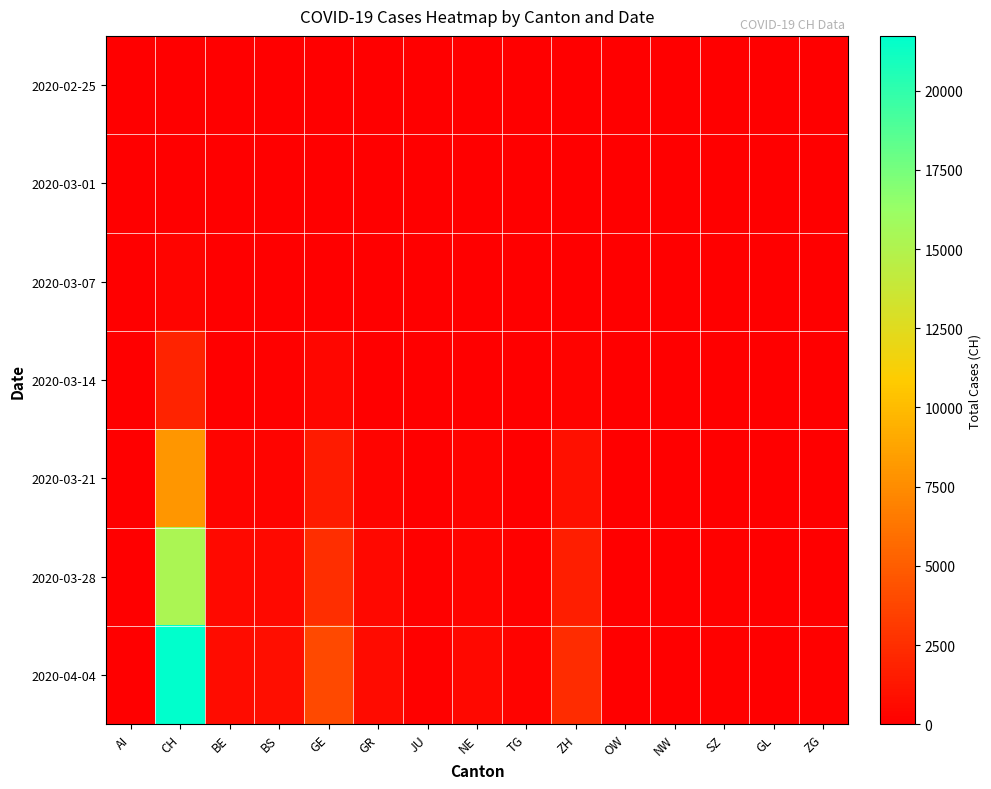

At how many categories does at least one series exceed 5513?

1